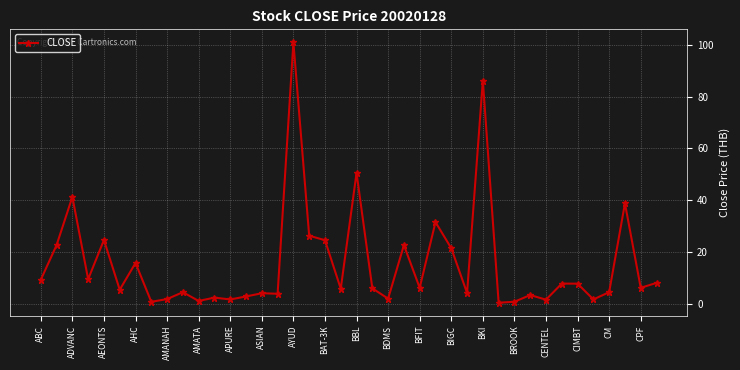

What is the value of the 34th point from the left?

7.7